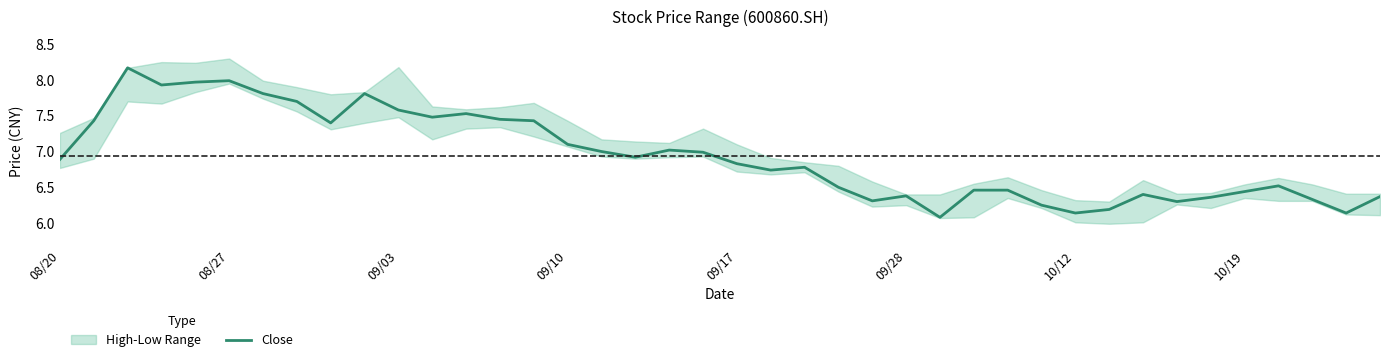

Reading left to right, extract all data points from this chart.

6.9	7.4	8.2	7.9	8.0	8.0	7.8	7.7	7.4	7.8	7.6	7.5	7.5	7.5	7.4	7.1	7.0	6.9	7.0	7.0	6.8	6.7	6.8	6.5	6.3	6.4	6.1	6.5	6.5	6.2	6.1	6.2	6.4	6.3	6.4	6.4	6.5	6.3	6.1	6.4